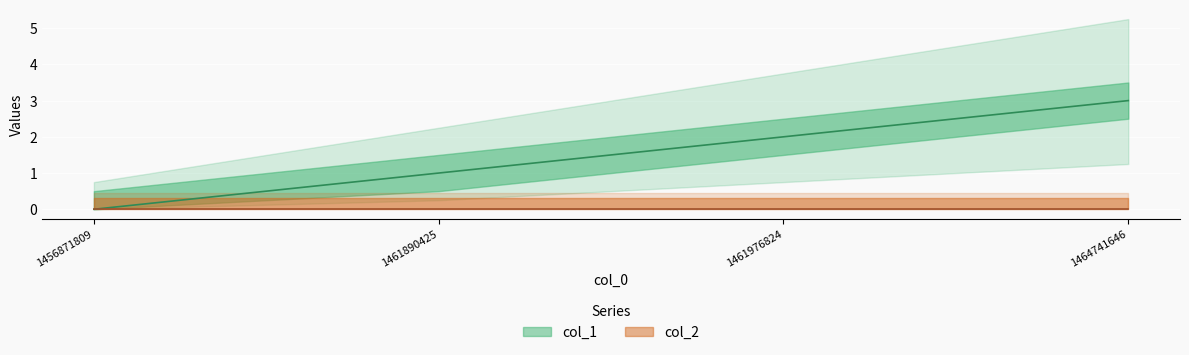

How many categories are shown in the chart?

4